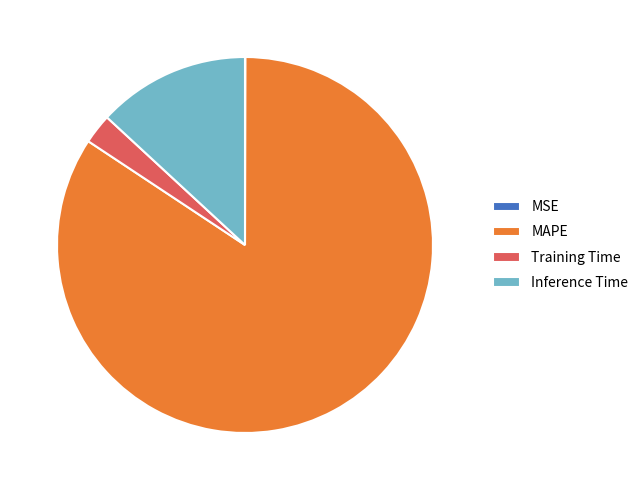

Which slice is the largest?

MAPE